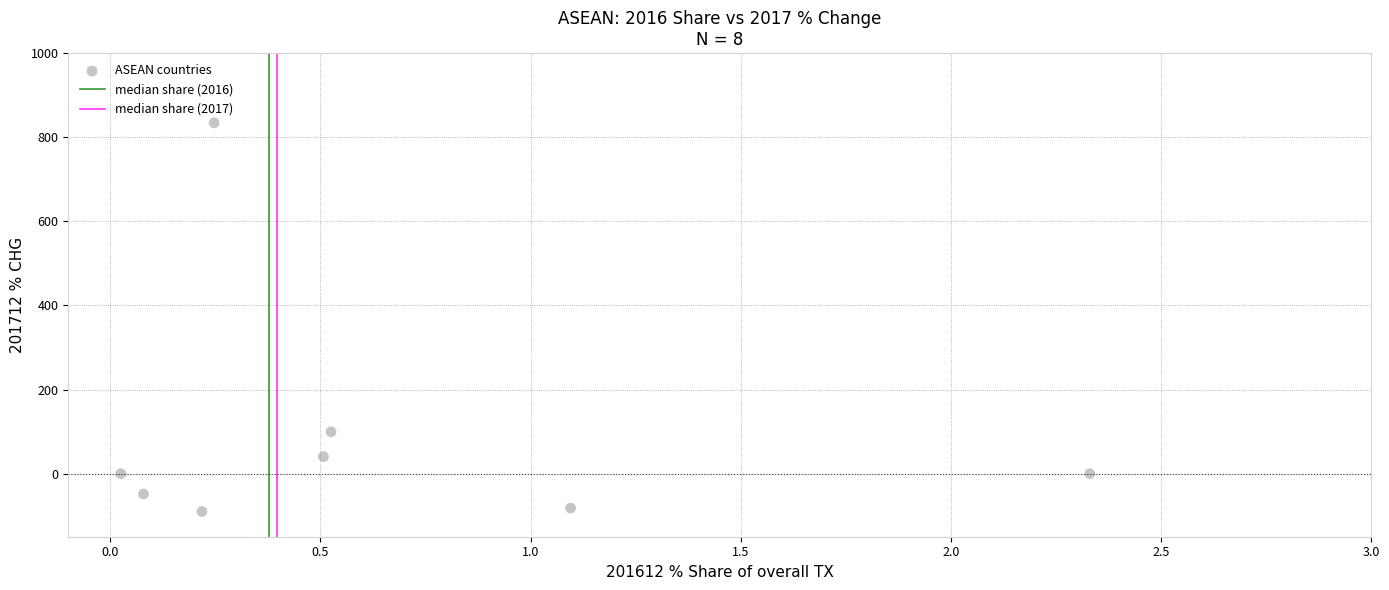

What is the average Y value?

94.2